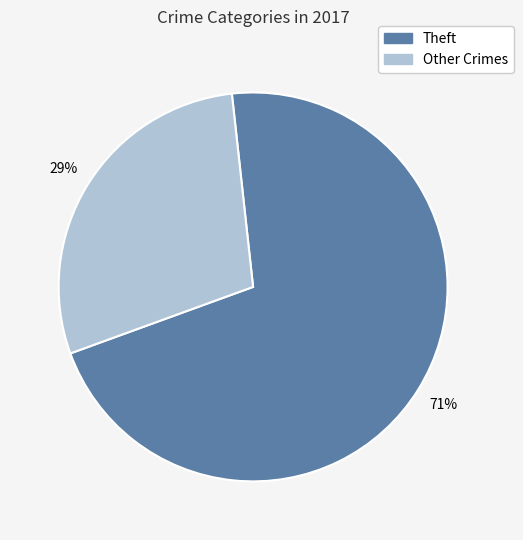

To the nearest percent, what is the average slice percentage?

50%